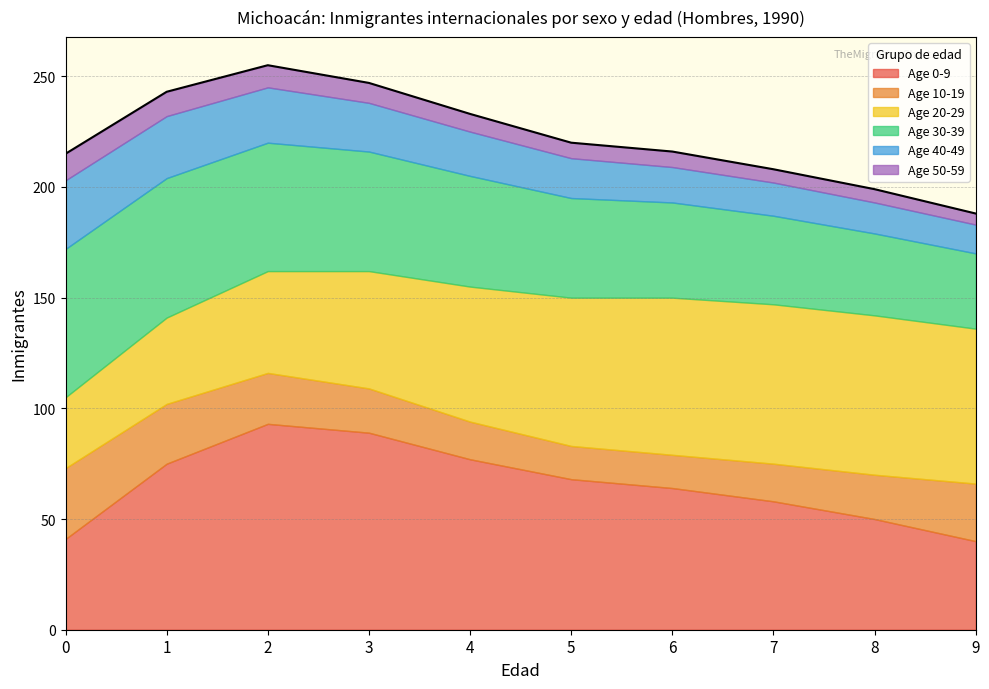

What is the difference between the Age 40-49 values at 2 and 3?

3